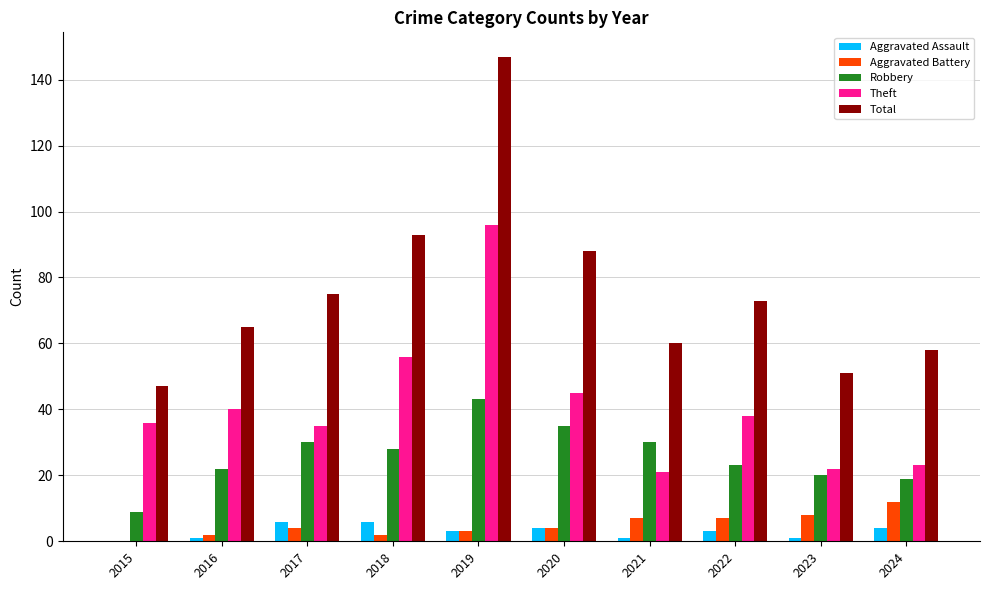

Are the bars horizontal?

No